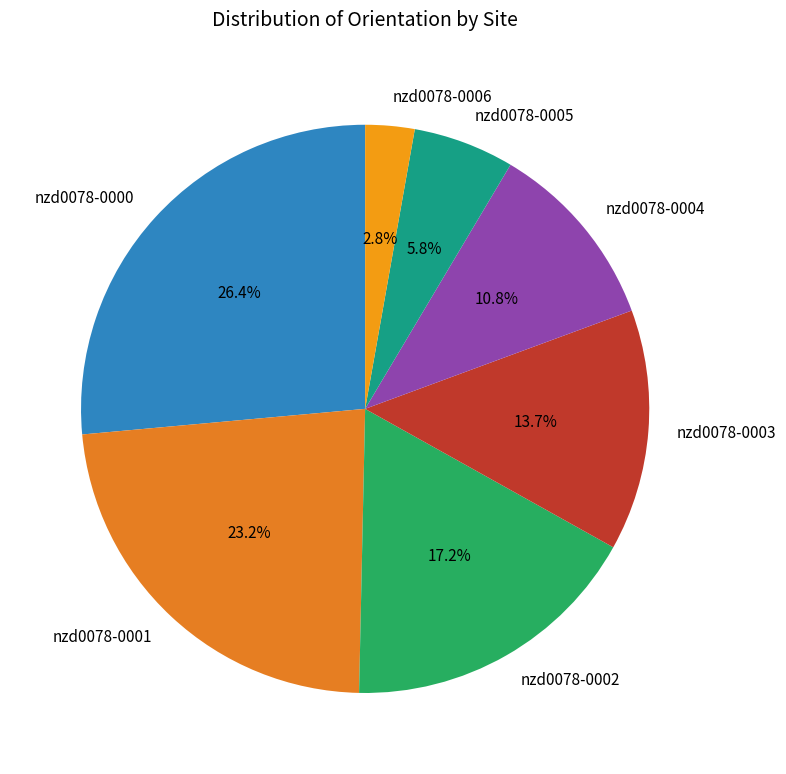

Which category has the smallest portion of the pie?

nzd0078-0006